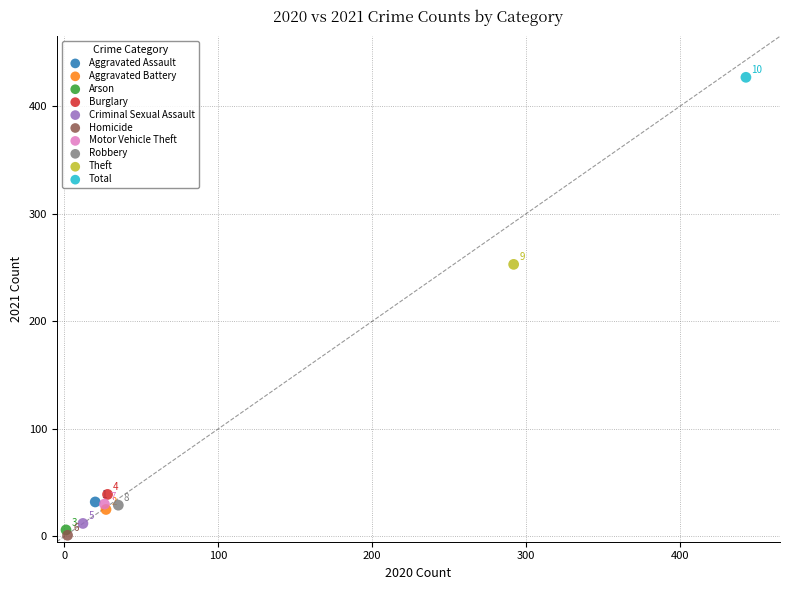

What are all the series names shown in the legend?

Aggravated Assault, Aggravated Battery, Arson, Burglary, Criminal Sexual Assault, Homicide, Motor Vehicle Theft, Robbery, Theft, Total